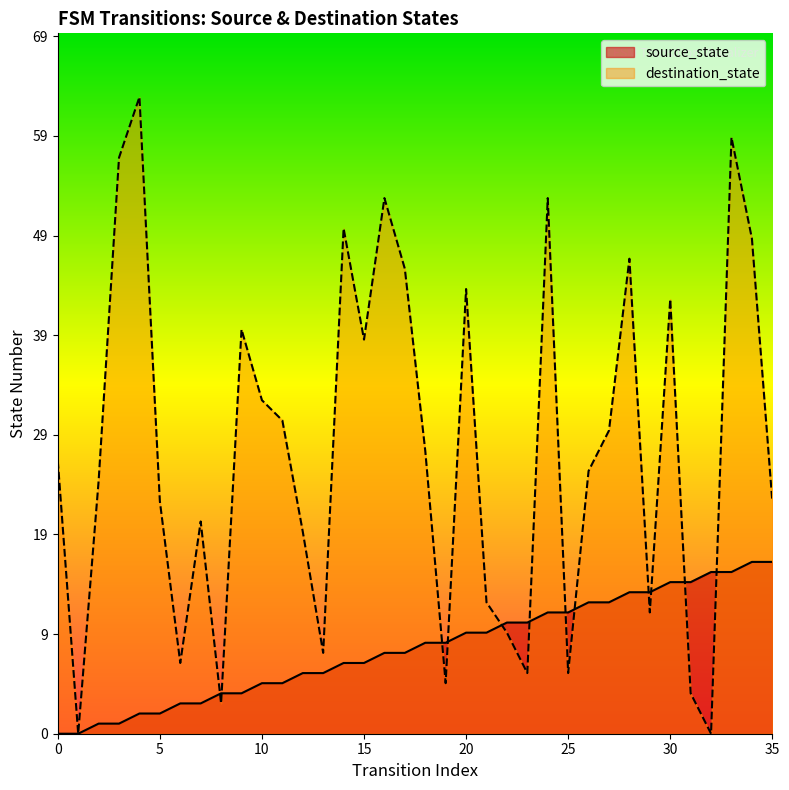

How many intersections are there between destination_state and source_state?

12